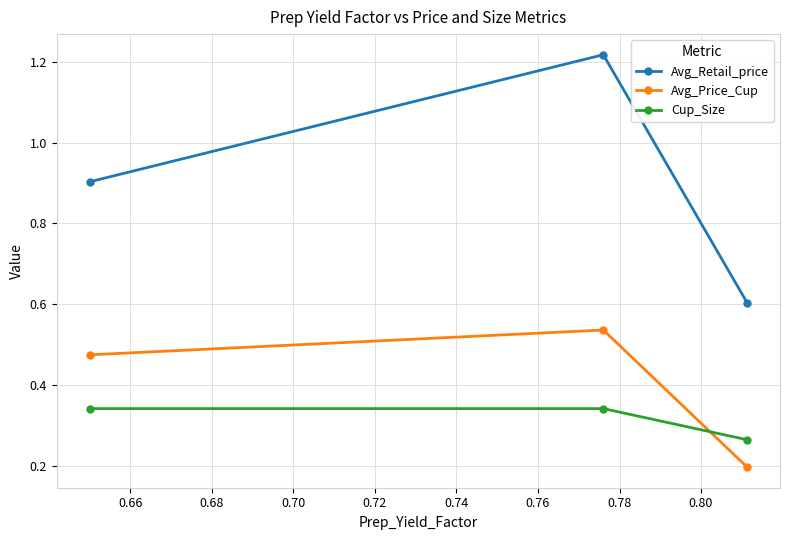

Does the chart display data point markers on the line(s)?

Yes